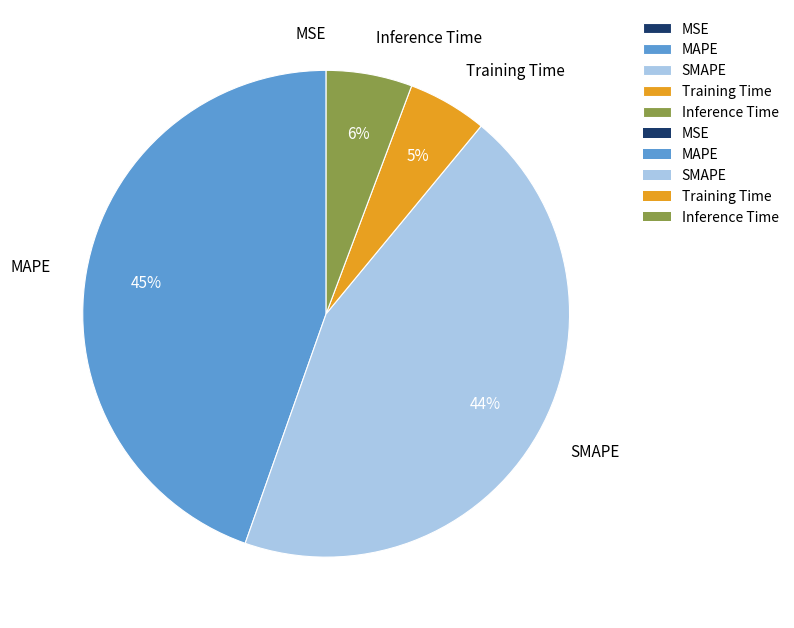

Is there any slice that represents more than half of the pie?

No